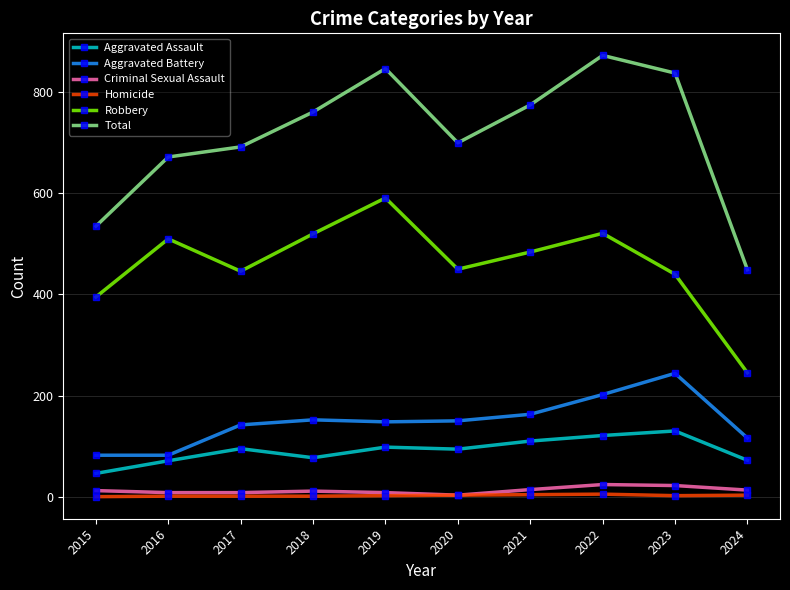

List the series in order of their peak value, highest first.

Total, Robbery, Aggravated Battery, Aggravated Assault, Criminal Sexual Assault, Homicide